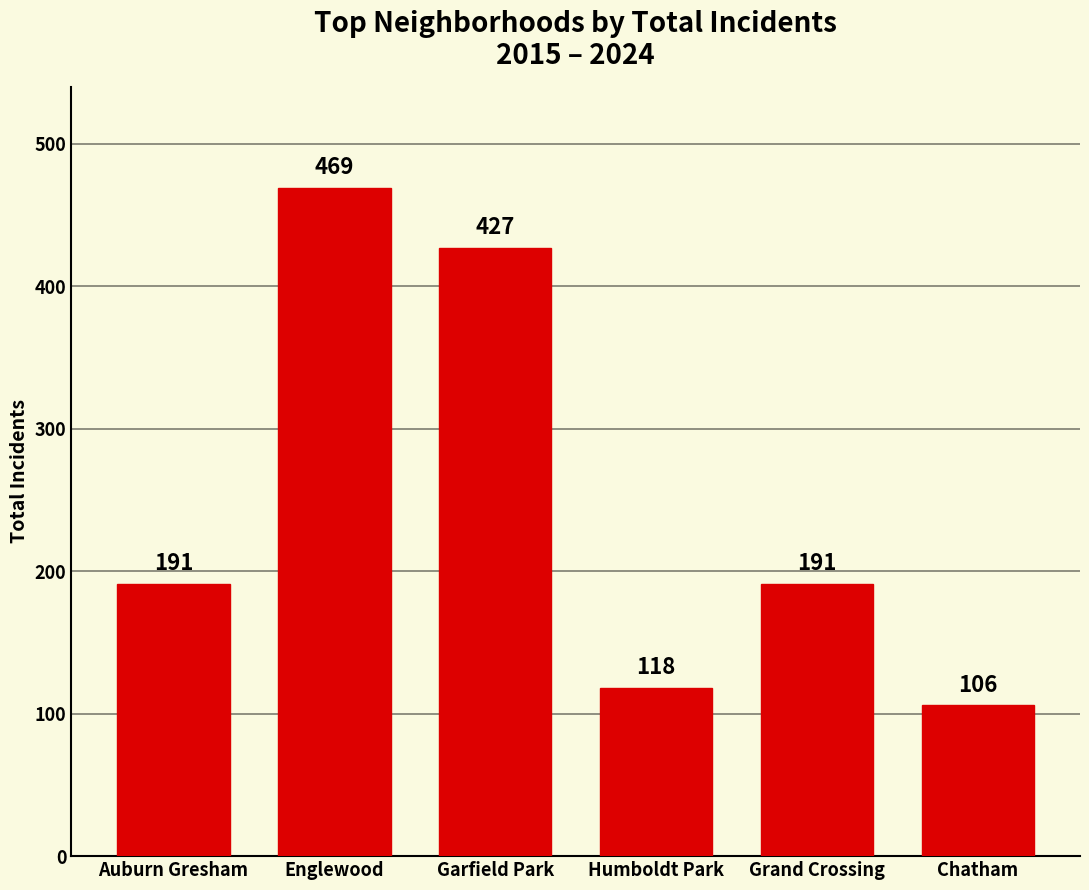

The chart shows a value of 29 at Chatham. True or false?

False